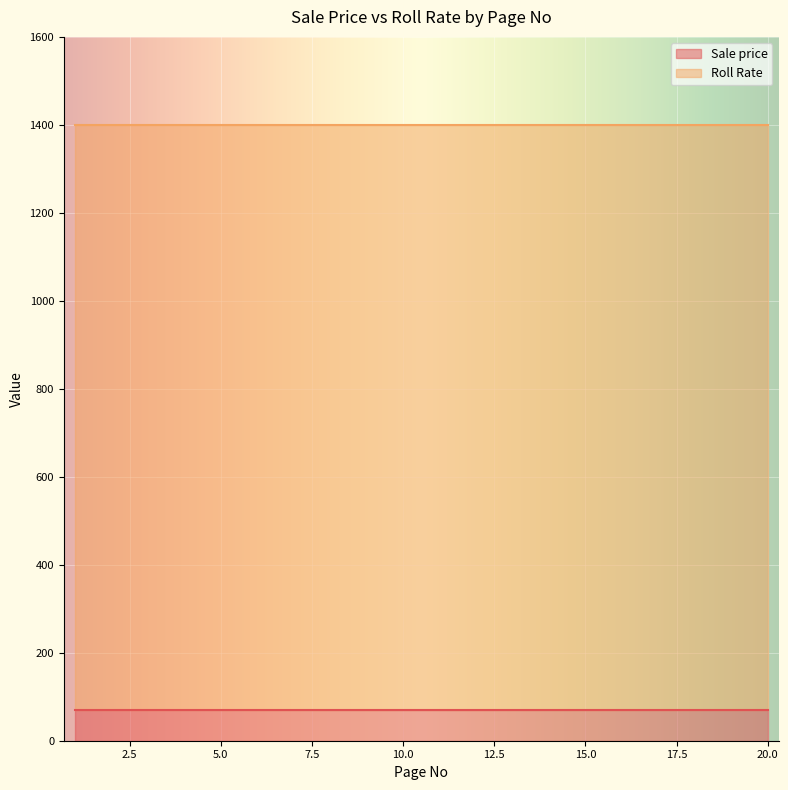

Which category has the lowest value across all series?

1